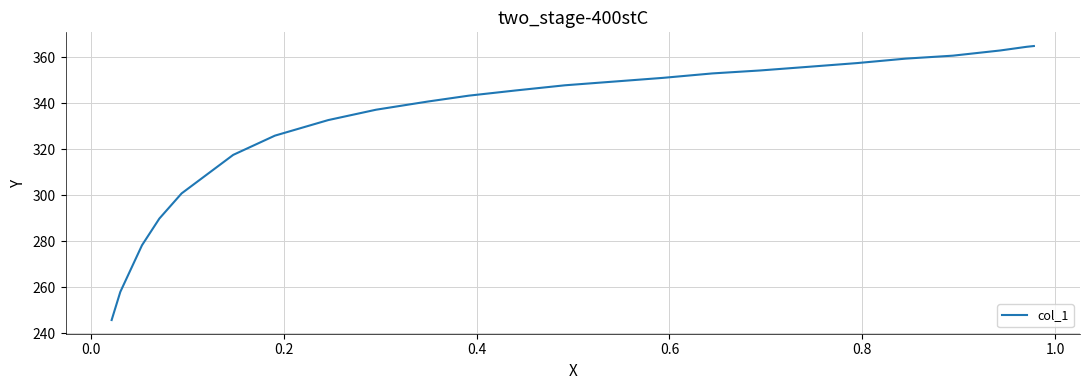

What is the maximum value shown in the chart?

364.9